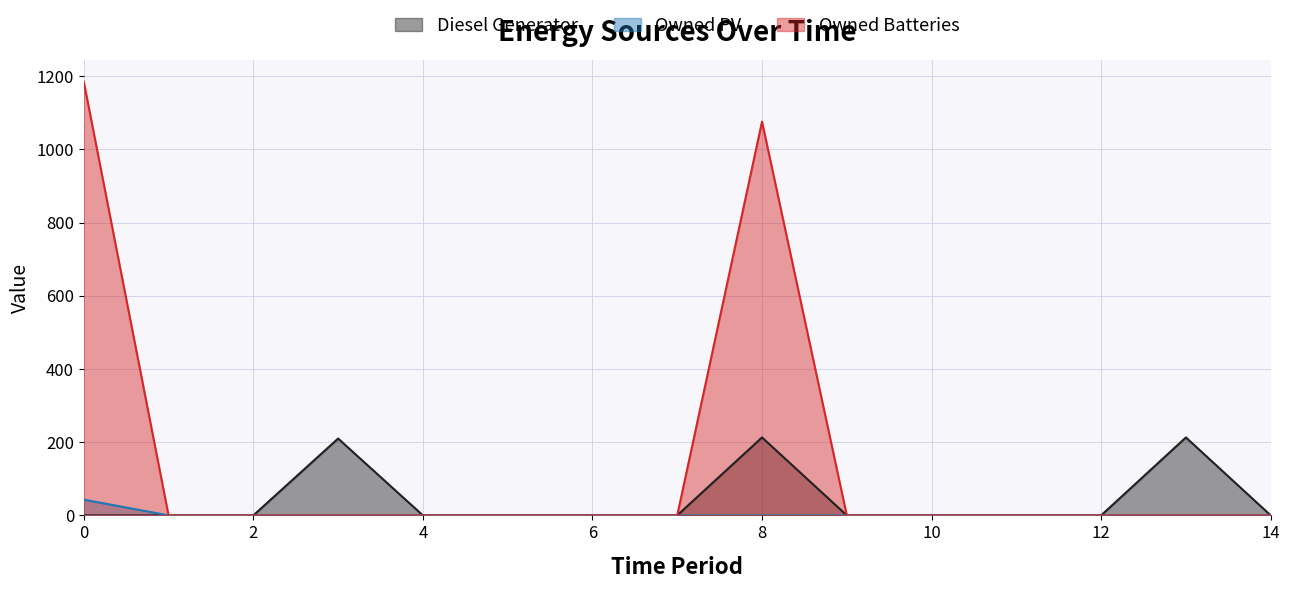

How many lines are shown in the chart?

3